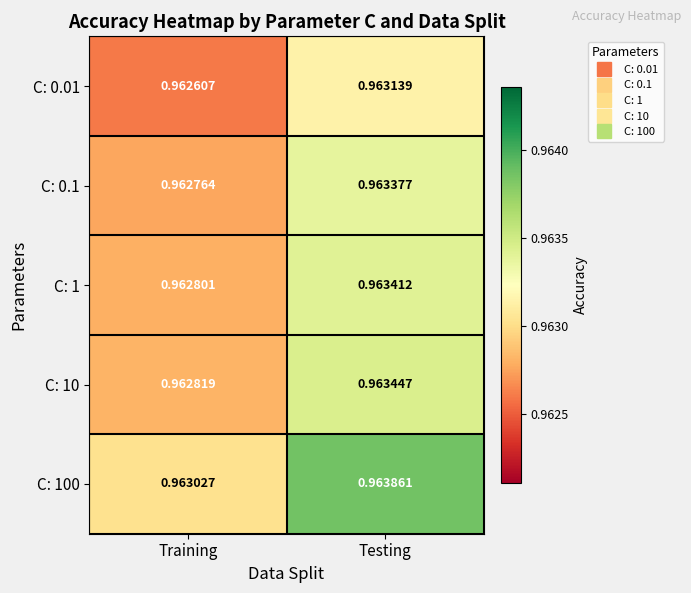

At which category is the sum across all series the highest?

Testing